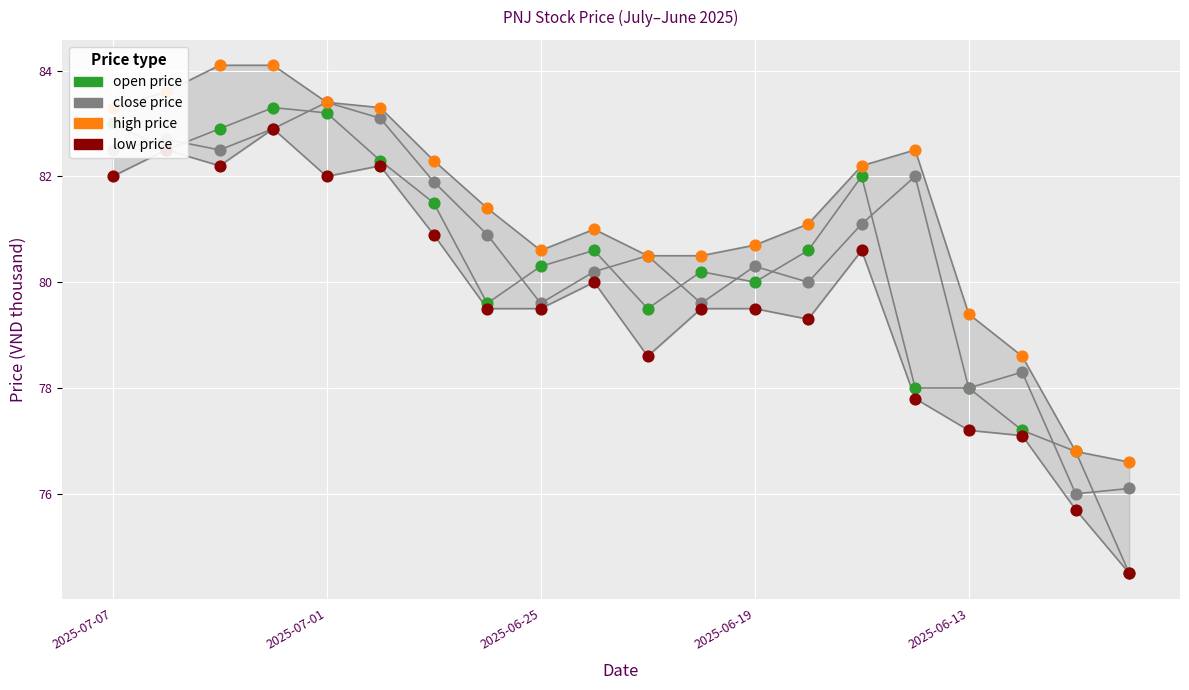

Which series has the widest spread of Y values?

open